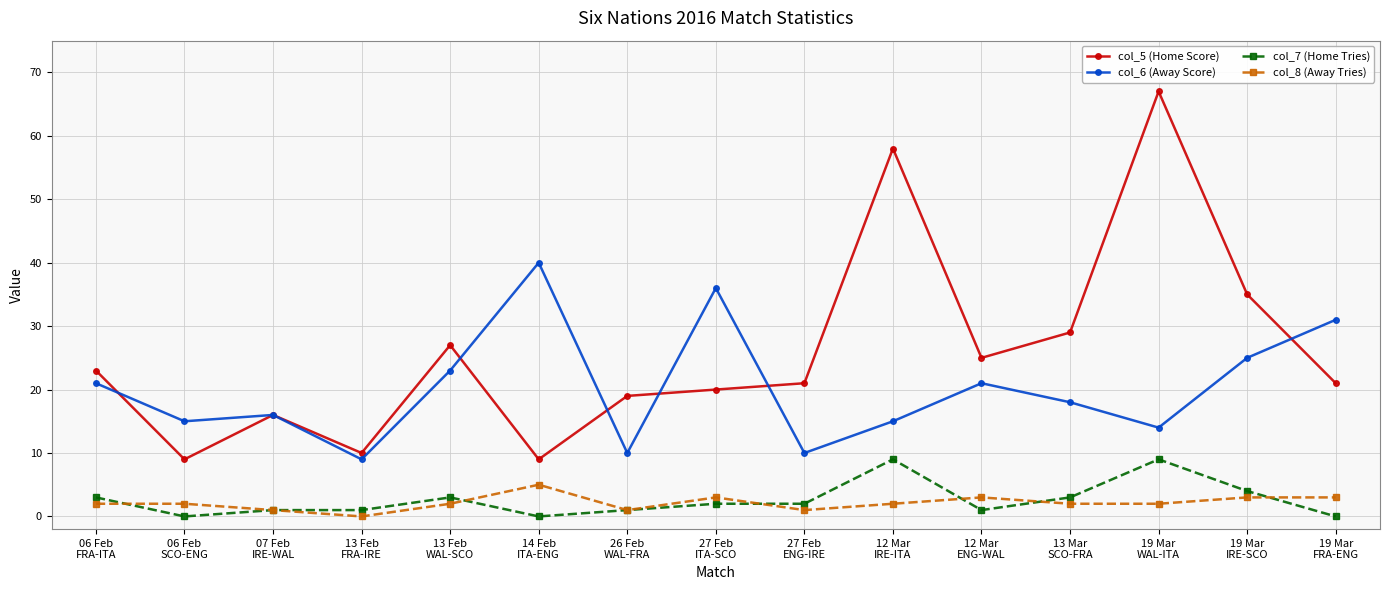

Which series has the largest total across all categories?

col_5 (Home Score)